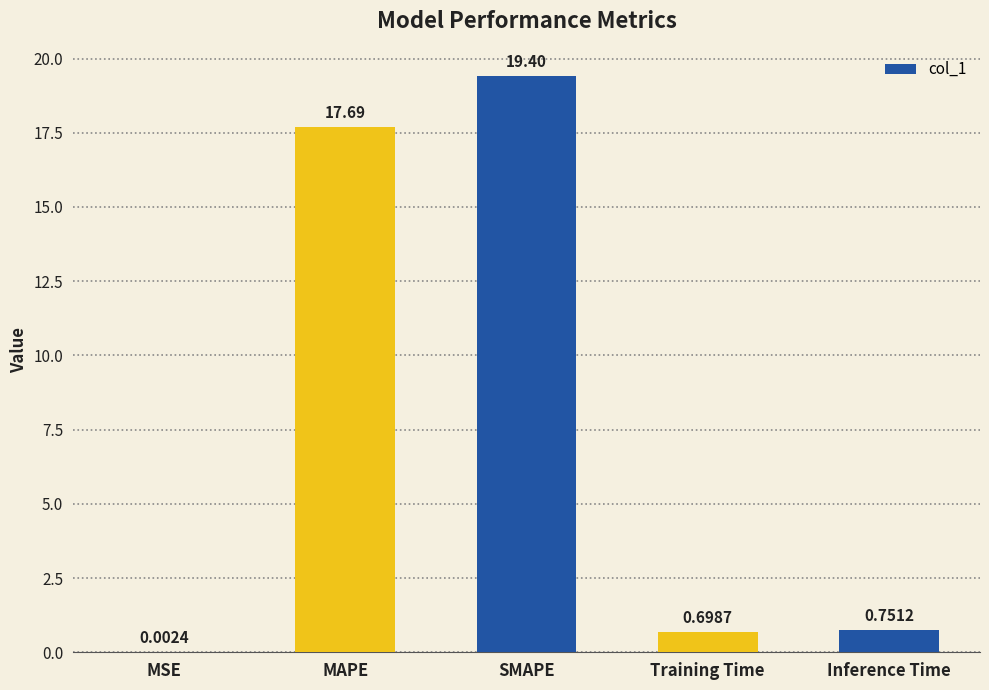

What is the sum of all values?

38.5